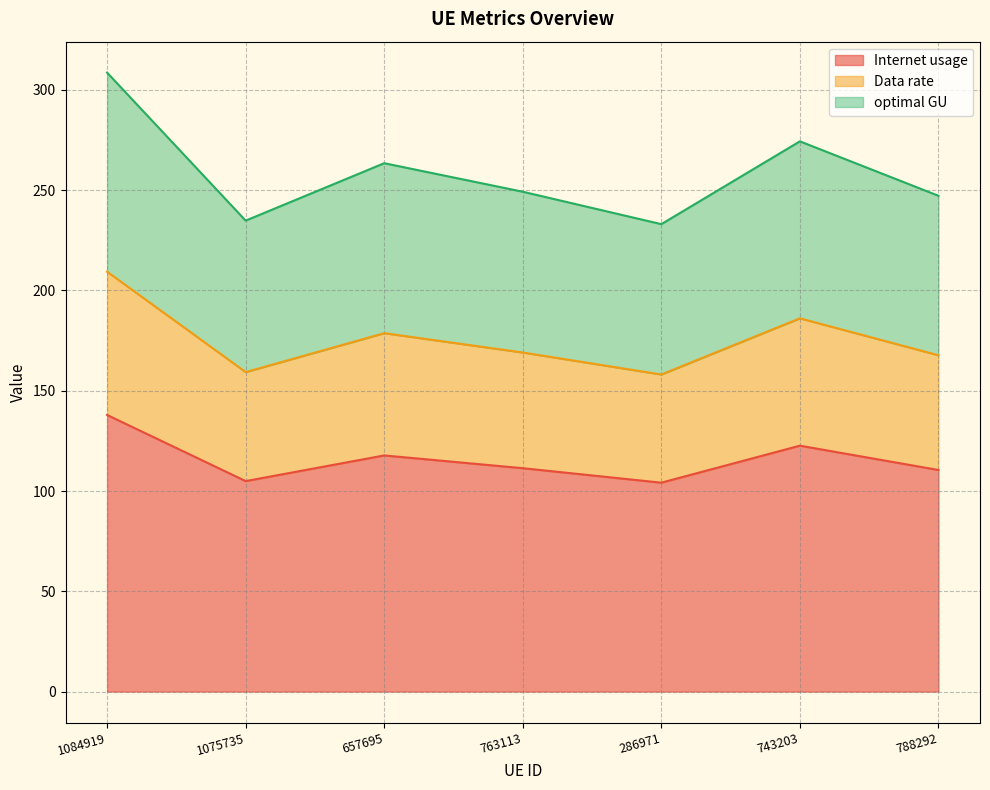

What position from the left is 1084919?

1